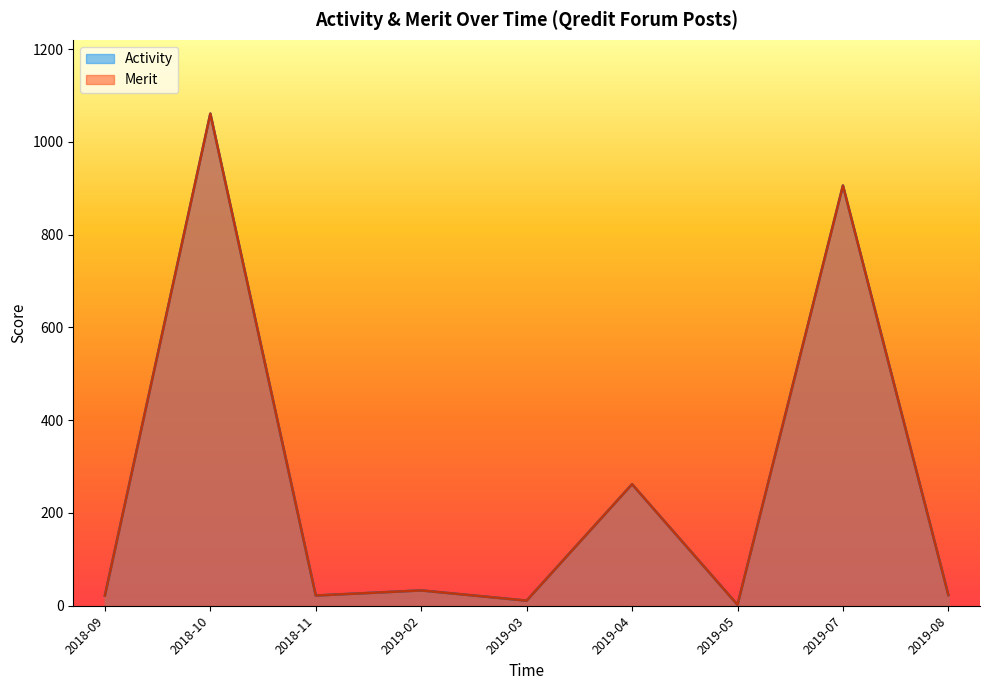

Where is the first local maximum for Activity?

2018-10